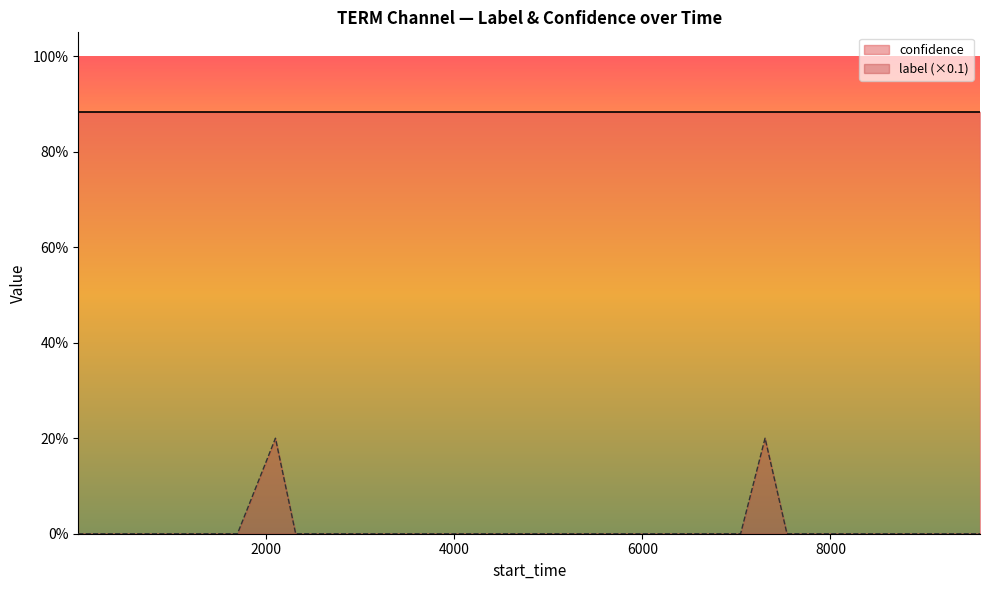

Reading left to right, extract all data points from this chart.

0.0	0.0	0.0	0.0	0.0	0.0	0.0	0.0	0.0	0.2	0.0	0.0	0.0	0.0	0.0	0.0	0.0	0.0	0.0	0.0	0.0	0.0	0.0	0.0	0.0	0.0	0.0	0.0	0.2	0.0	0.0	0.0	0.0	0.0	0.0	0.0	0.0	0.0	0.0	0.0